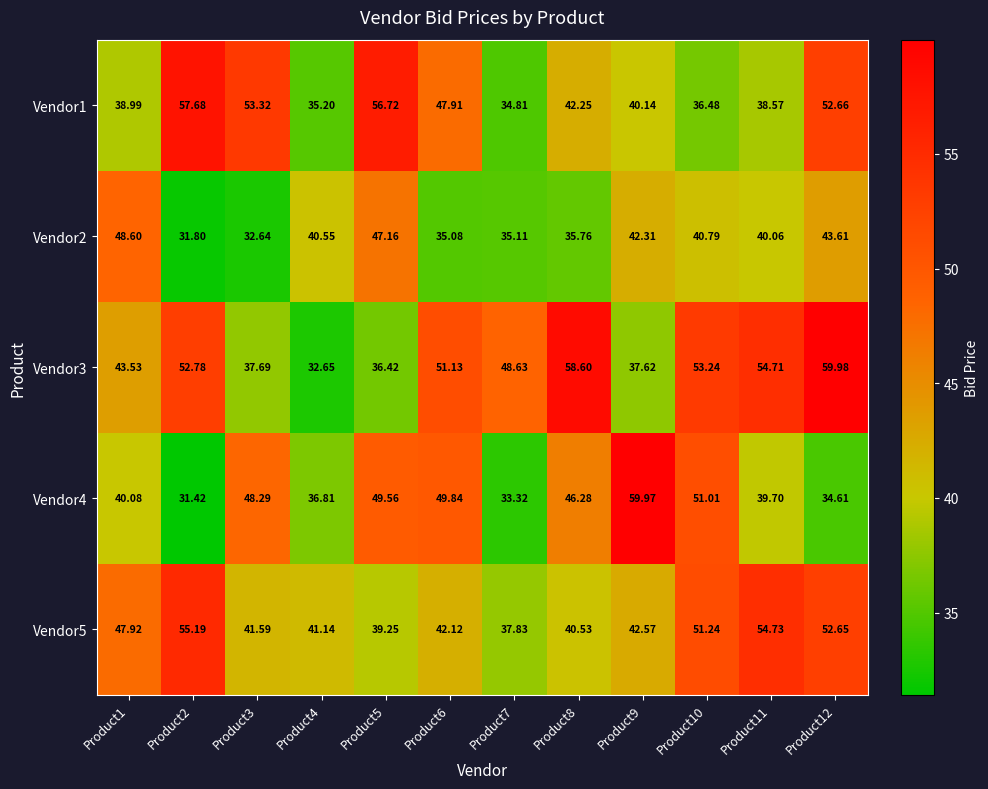

Is the value of Vendor1 at Product5 greater than the value of Vendor5 at Product10?

Yes